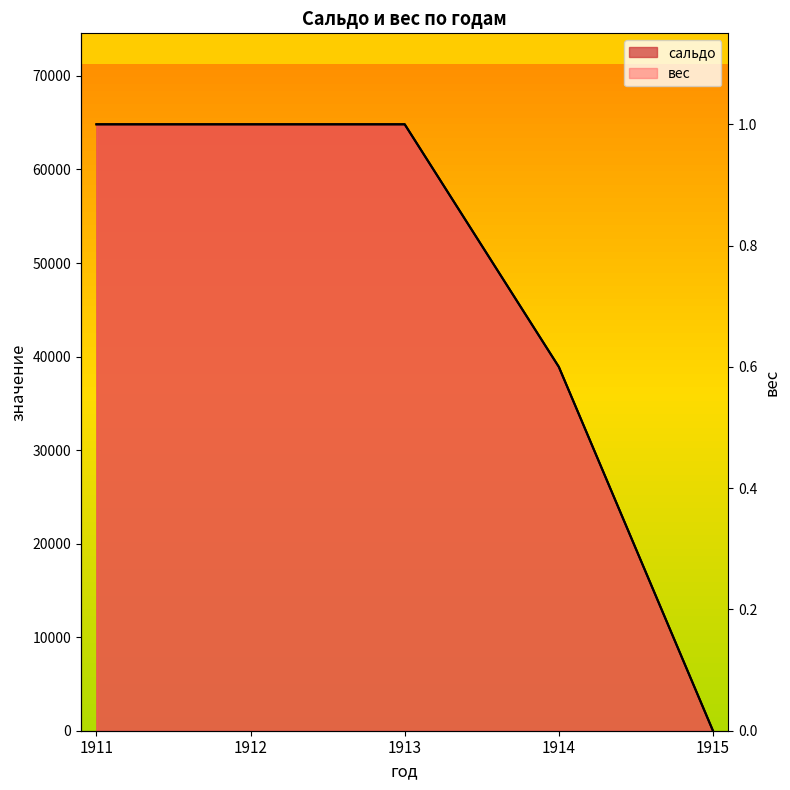

True or false: сальдо has a value of 38898.3 at 1914.

True